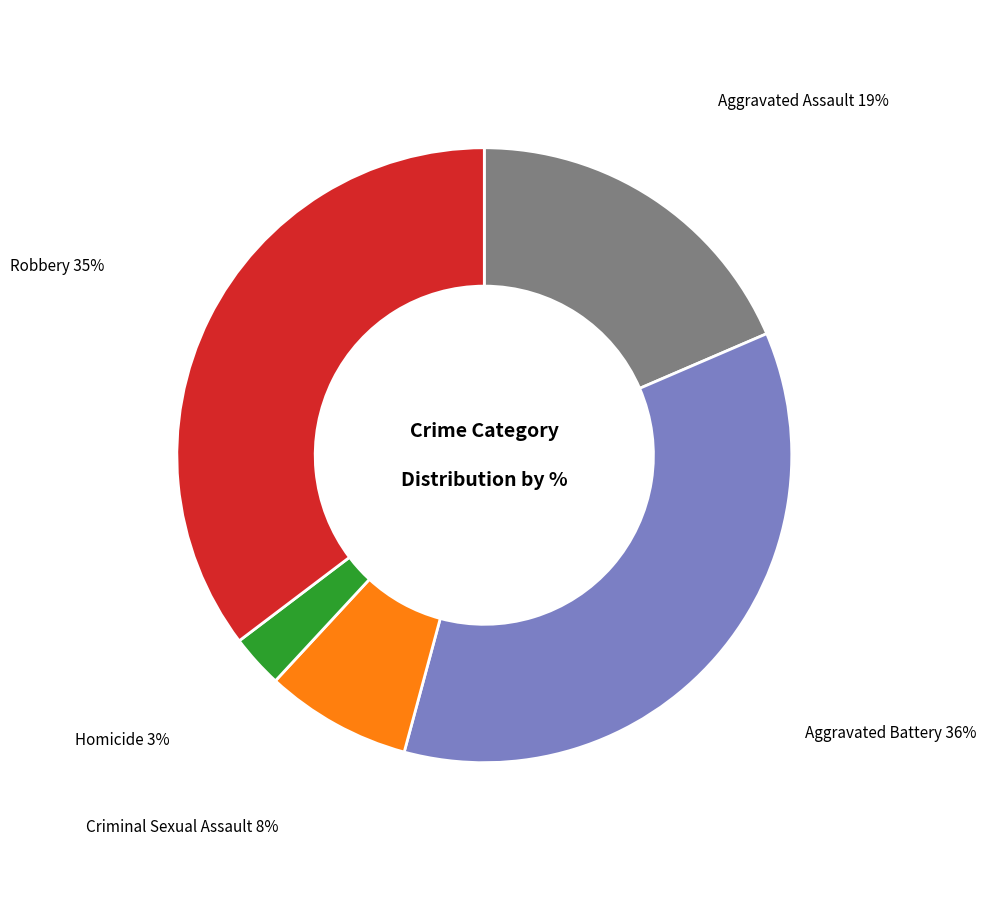

Is there a majority slice in this chart?

No